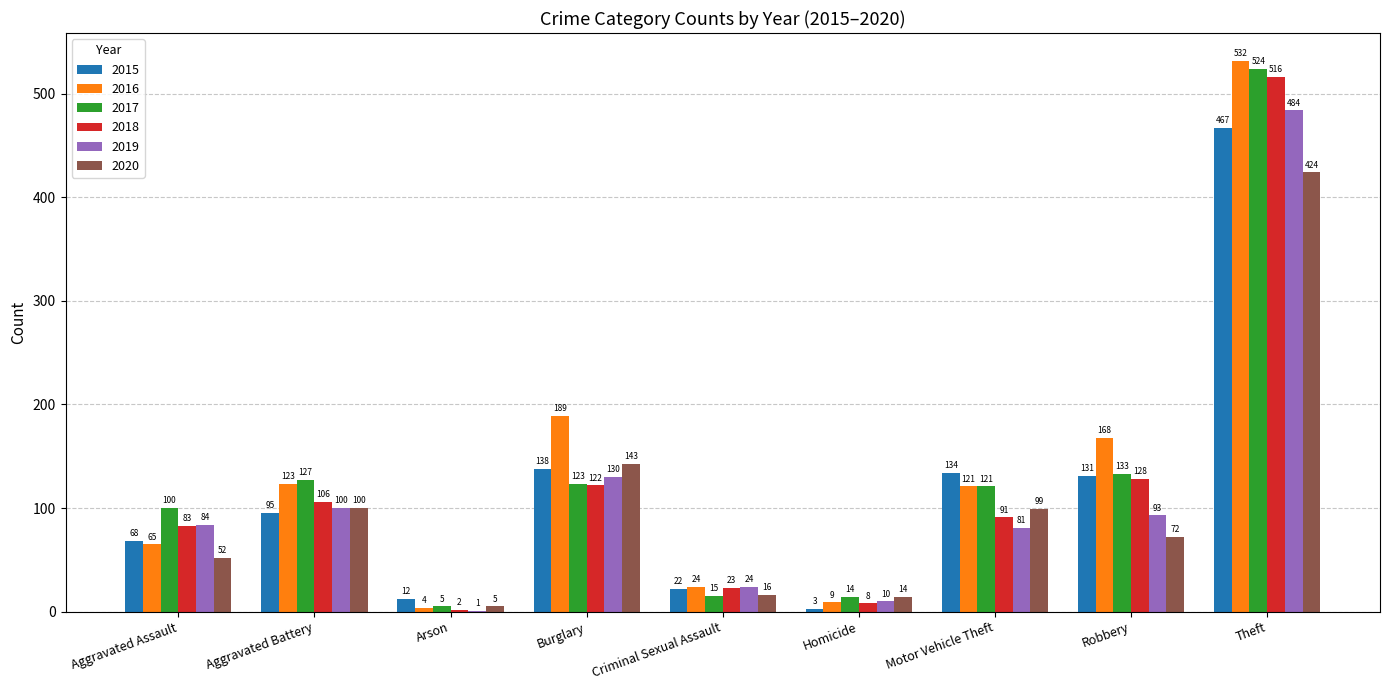

How many categories are shown in the chart?

9